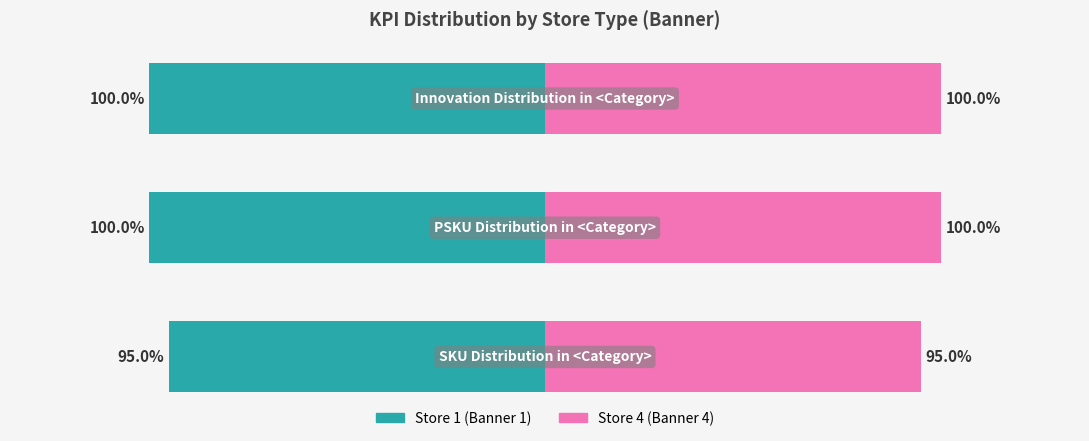

Count the Store 1 (Banner 1) values in the range -1 to 0.

3